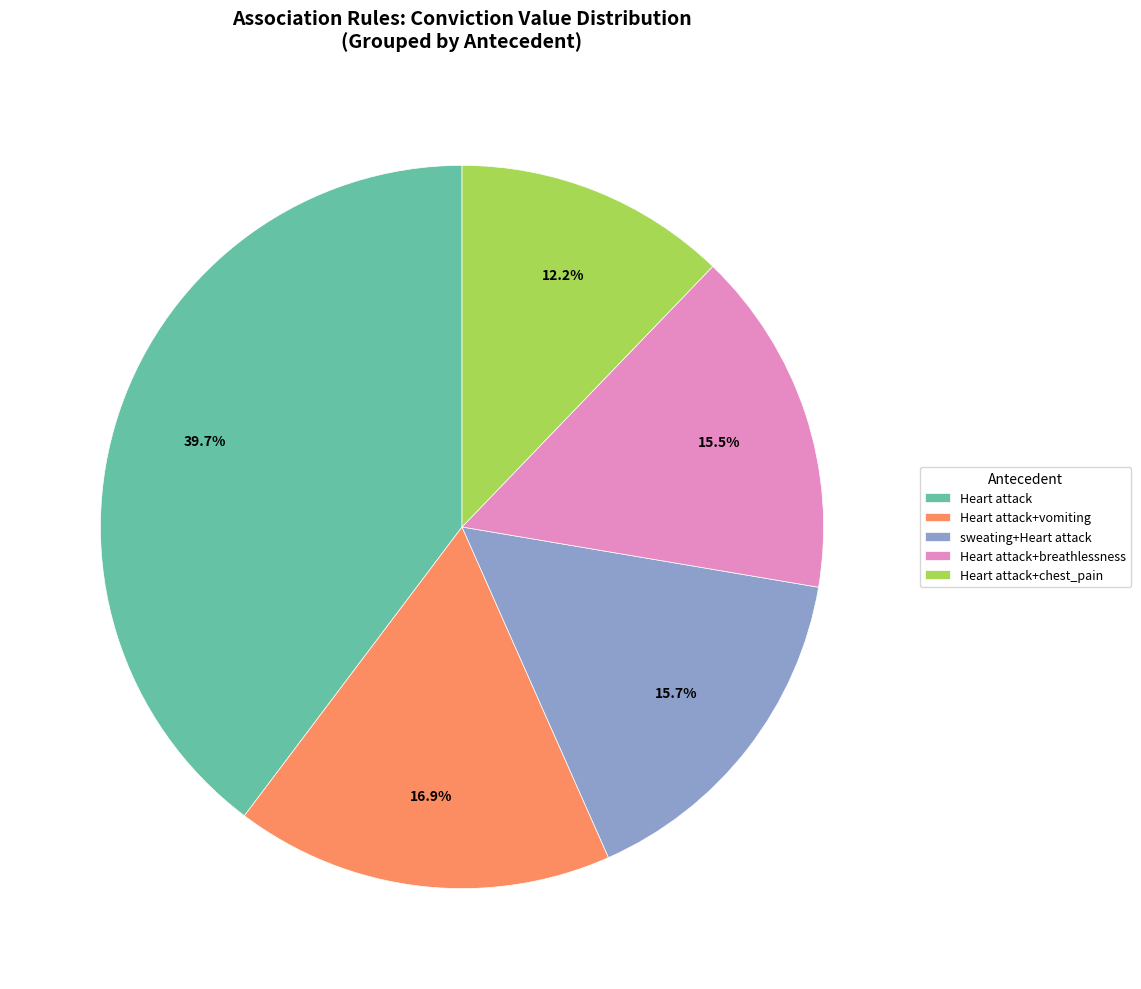

Which has a higher value, Heart attack+vomiting or Heart attack+breathlessness?

Heart attack+vomiting